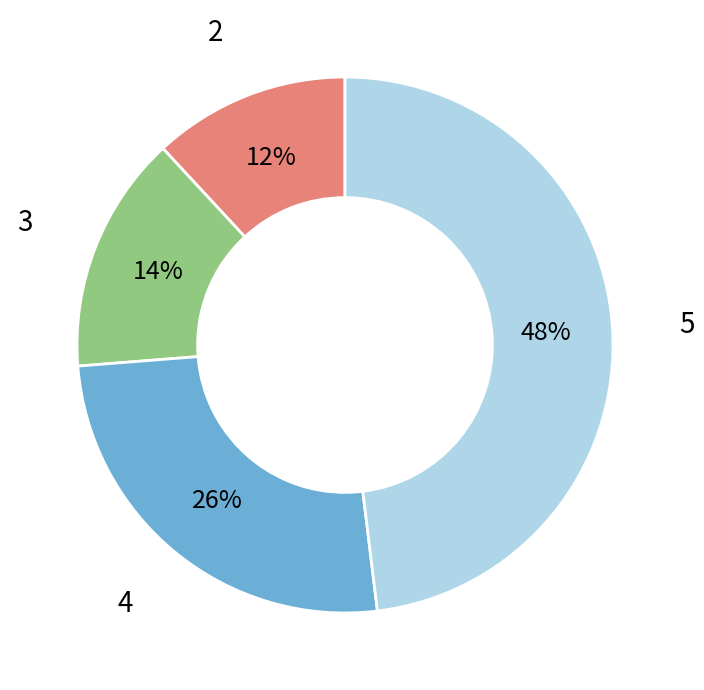

To the nearest percent, what is the difference between the largest and smallest slice percentages?

36%